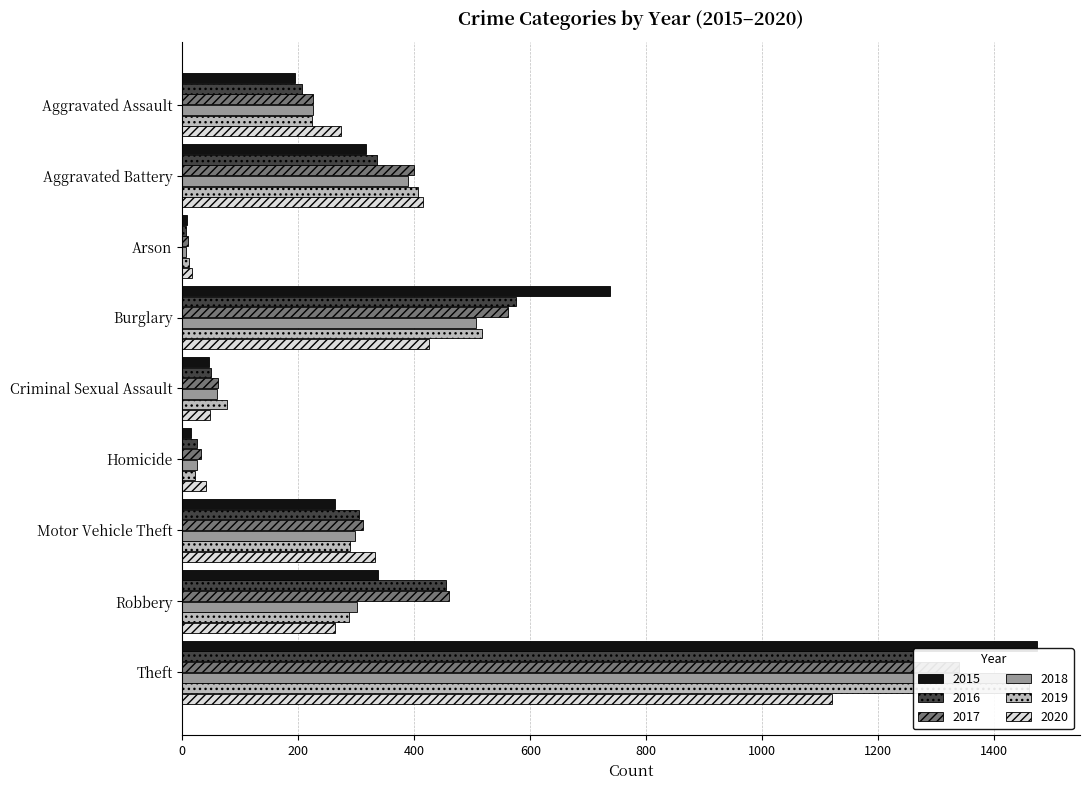

Reading left to right, what are all the values shown in this chart?

2015: Aggravated Assault=194	Aggravated Battery=316	Arson=9	Burglary=738	Criminal Sexual Assault=46	Homicide=15	Motor Vehicle Theft=263	Robbery=337	Theft=1474
2016: Aggravated Assault=206	Aggravated Battery=336	Arson=7	Burglary=576	Criminal Sexual Assault=50	Homicide=26	Motor Vehicle Theft=304	Robbery=454	Theft=1259
2017: Aggravated Assault=225	Aggravated Battery=400	Arson=10	Burglary=562	Criminal Sexual Assault=62	Homicide=33	Motor Vehicle Theft=312	Robbery=460	Theft=1339
2018: Aggravated Assault=225	Aggravated Battery=389	Arson=7	Burglary=506	Criminal Sexual Assault=60	Homicide=25	Motor Vehicle Theft=298	Robbery=301	Theft=1461
2019: Aggravated Assault=223	Aggravated Battery=407	Arson=12	Burglary=517	Criminal Sexual Assault=77	Homicide=22	Motor Vehicle Theft=290	Robbery=287	Theft=1459
2020: Aggravated Assault=273	Aggravated Battery=415	Arson=17	Burglary=425	Criminal Sexual Assault=48	Homicide=41	Motor Vehicle Theft=333	Robbery=263	Theft=1120